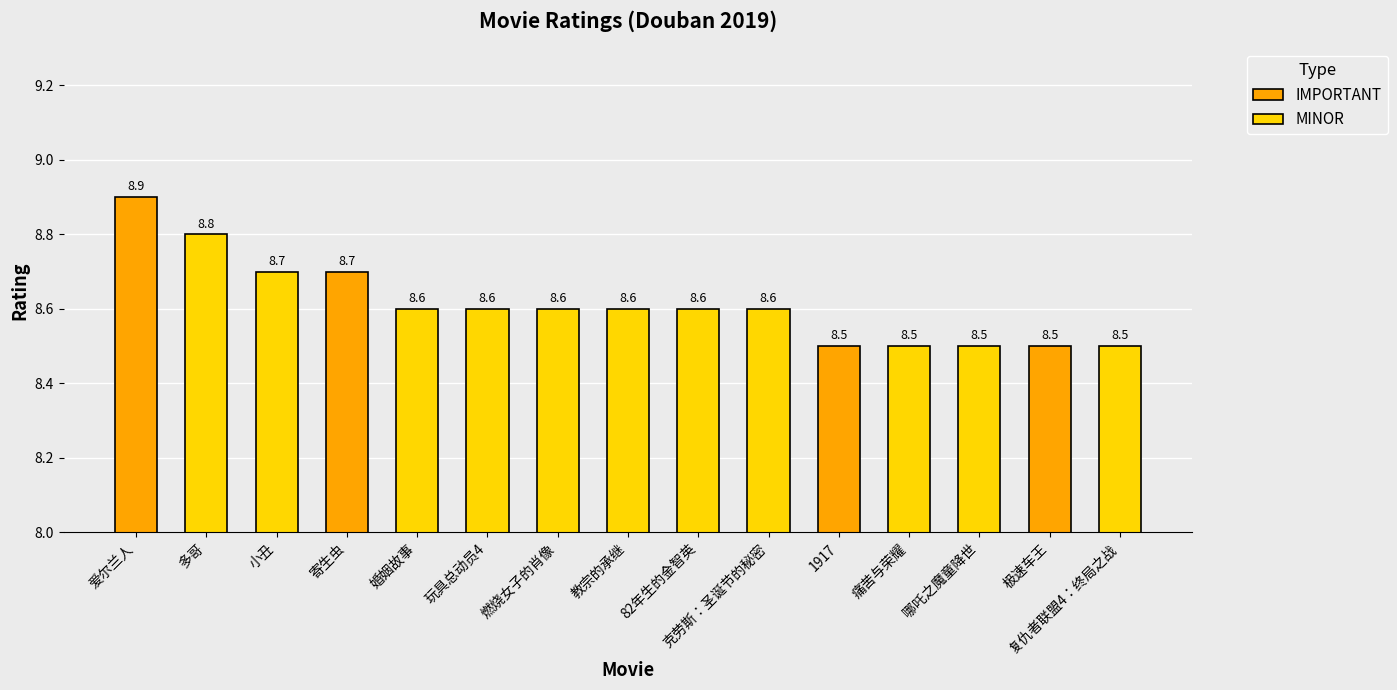

Reading right to left, list all the values displayed in this chart.

复仇者联盟4：终局之战=8.5	极速车王=8.5	哪吒之魔童降世=8.5	痛苦与荣耀=8.5	1917=8.5	克劳斯：圣诞节的秘密=8.6	82年生的金智英=8.6	教宗的承继=8.6	燃烧女子的肖像=8.6	玩具总动员4=8.6	婚姻故事=8.6	寄生虫=8.7	小丑=8.7	多哥=8.8	爱尔兰人=8.9